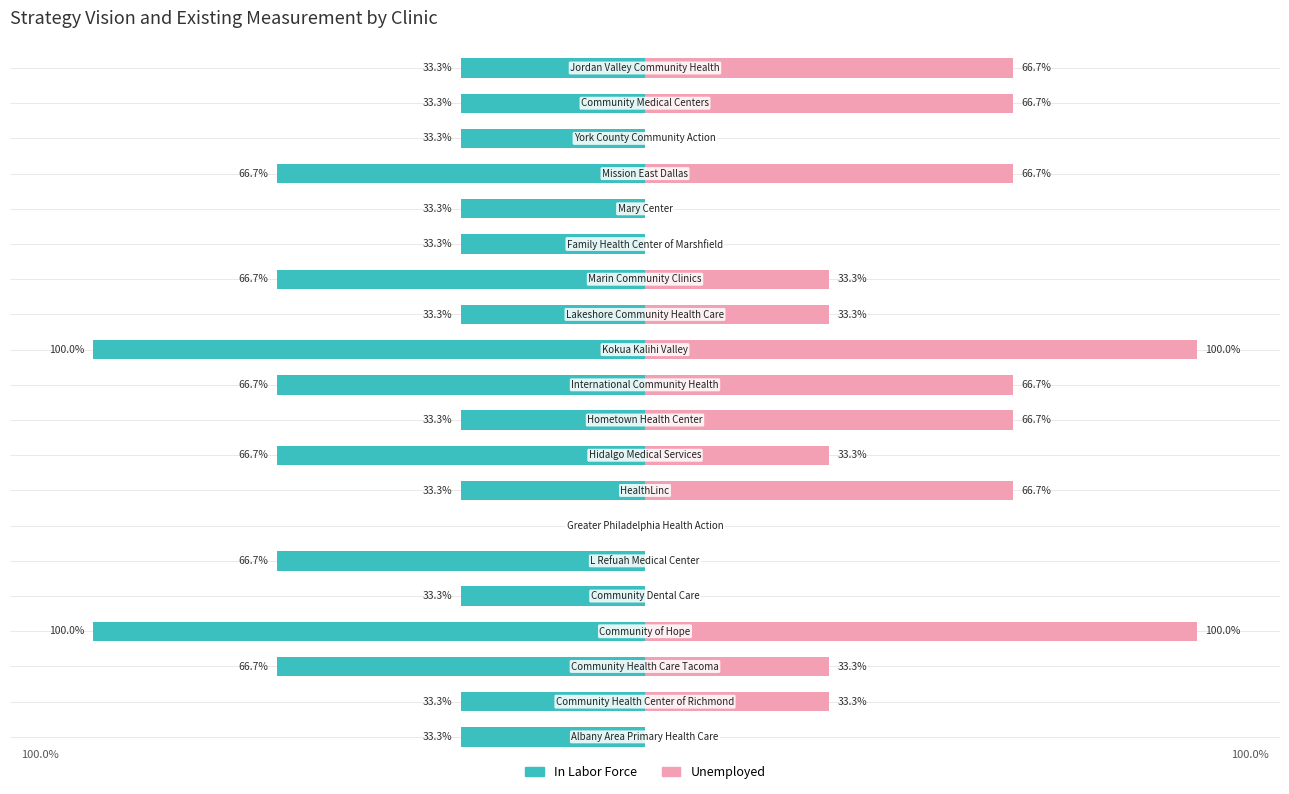

Reading left to right, extract all data points from this chart.

In Labor Force: -33.3	-33.3	-66.7	-100.0	-33.3	-66.7	0.0	-33.3	-66.7	-33.3	-66.7	-100.0	-33.3	-66.7	-33.3	-33.3	-66.7	-33.3	-33.3	-33.3
Unemployed: 0.0	33.3	33.3	100.0	0.0	0.0	0.0	66.7	33.3	66.7	66.7	100.0	33.3	33.3	0.0	0.0	66.7	0.0	66.7	66.7